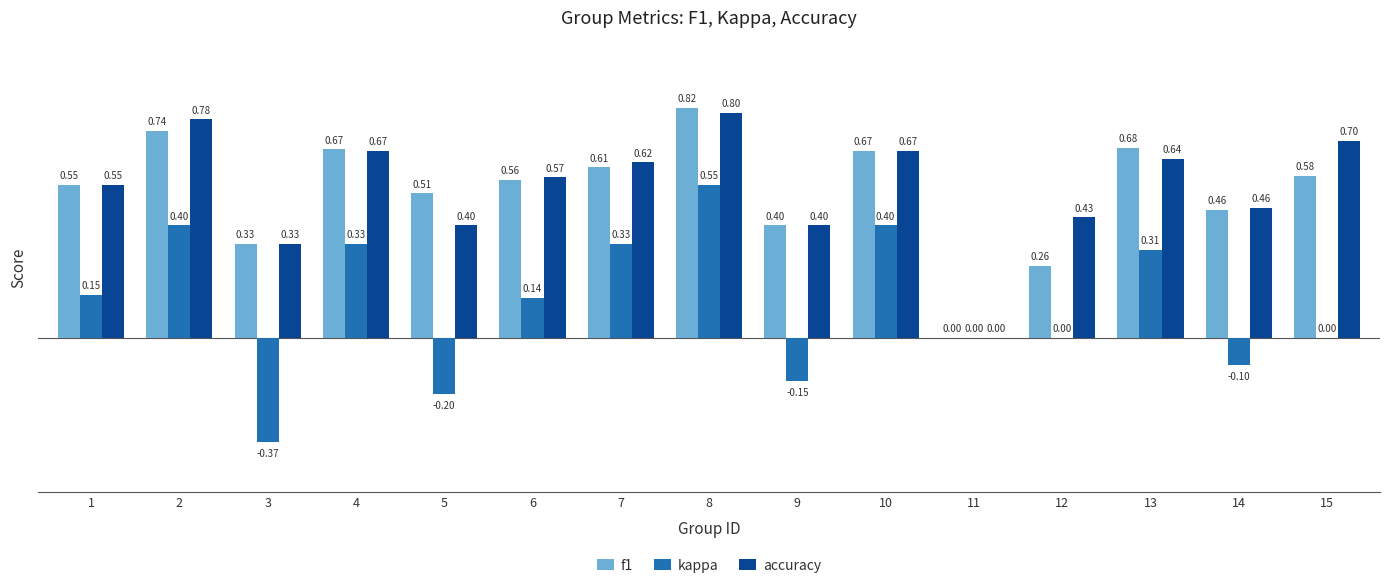

What is the sum of the f1 values at 7 and 15?

1.2